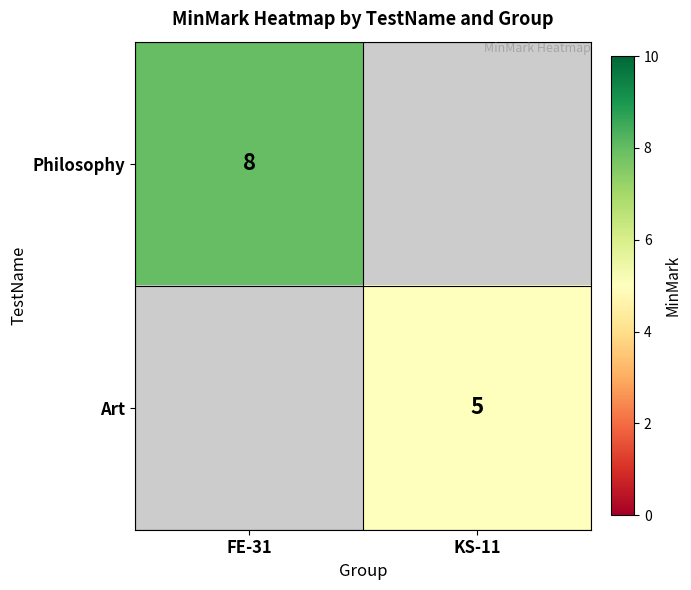

The value of Art at KS-11 is 5. True or false?

True